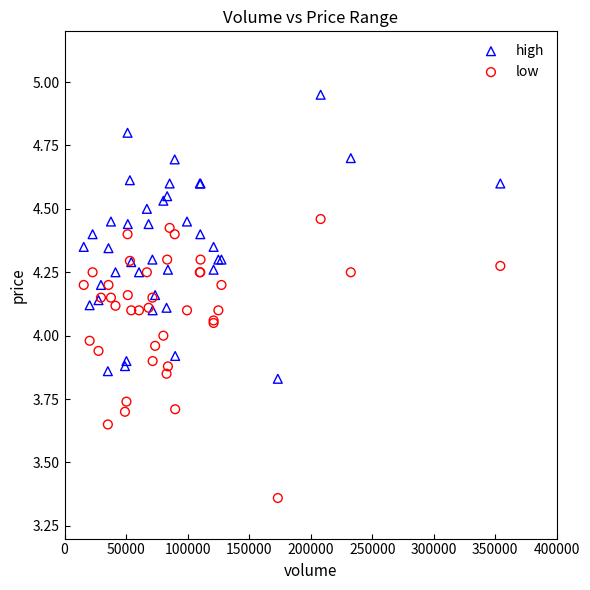

Which series contains the highest Y value?

high